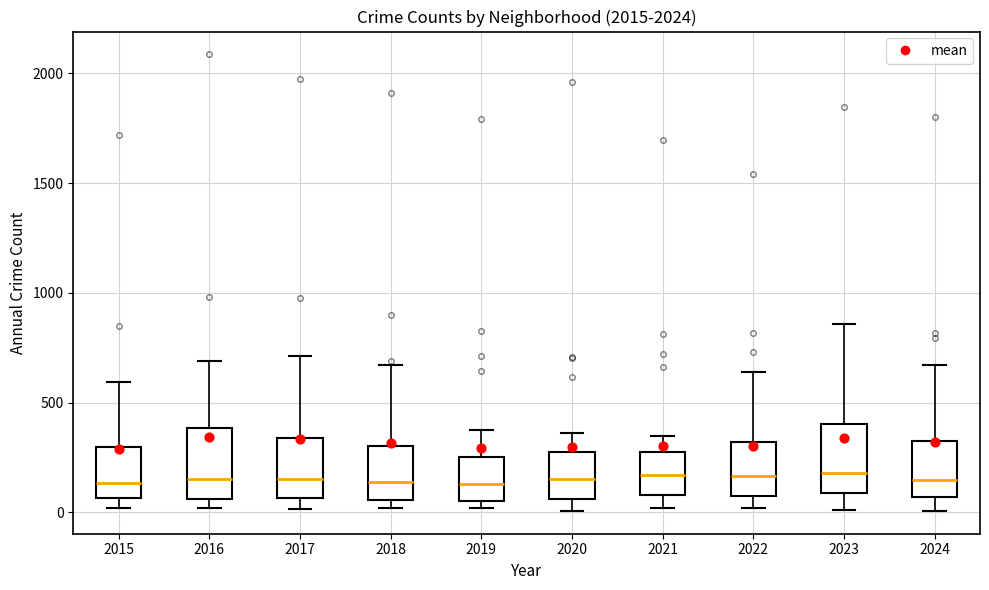

Where does the median line of the box at x = 2022 sit on the y-axis? The values are not printed on the chart, so give them approximately, as read against the axis.

150